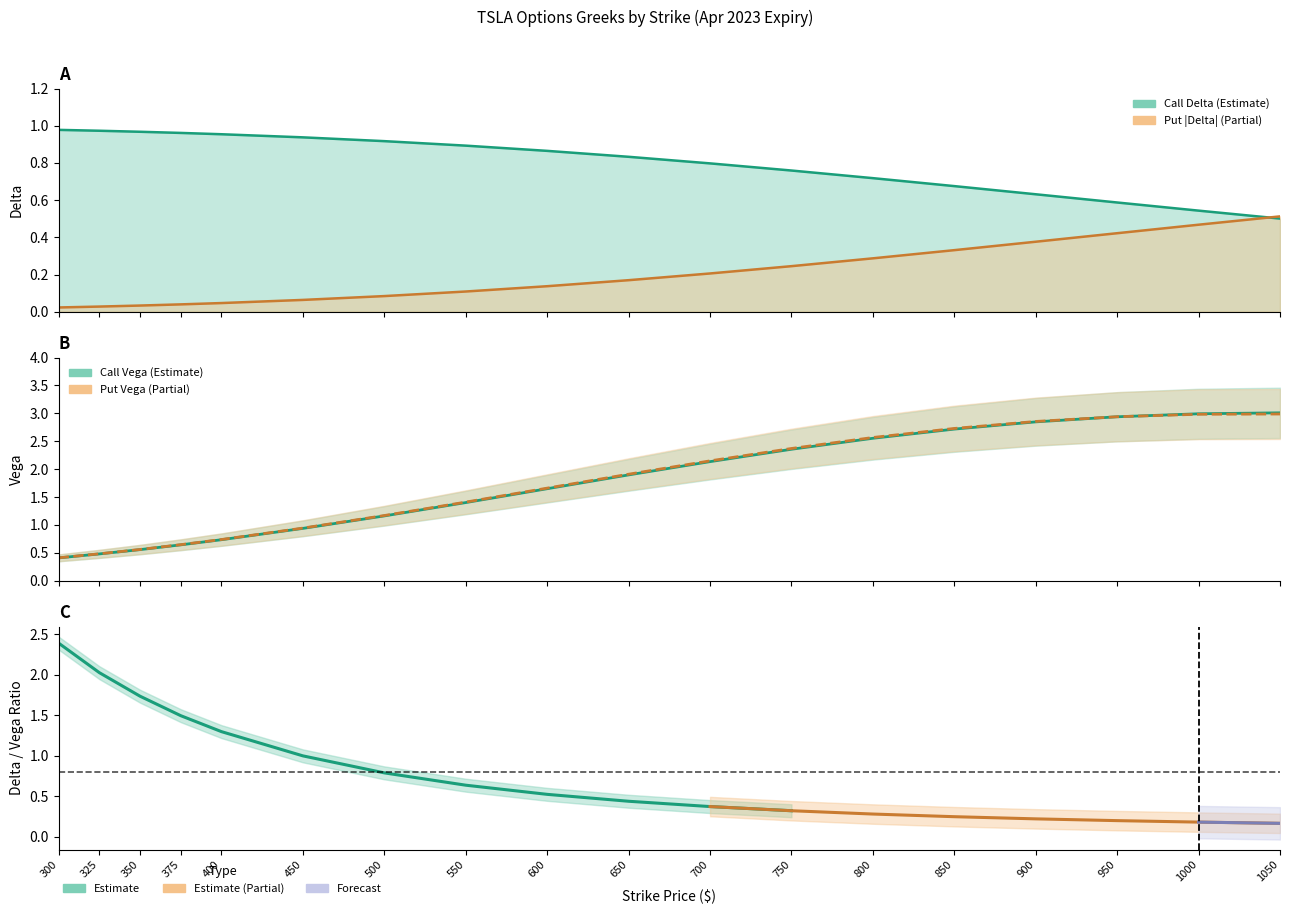

Reading left to right, what are all the values shown in this chart?

call_delta: 1.0	1.0	1.0	1.0	1.0	0.9	0.9	0.9	0.9	0.8	0.8	0.8	0.7	0.7	0.6	0.6	0.5	0.5
put_delta: 0.0	0.0	0.0	0.0	0.0	0.1	0.1	0.1	0.1	0.2	0.2	0.2	0.3	0.3	0.4	0.4	0.5	0.5
call_vega: 0.4	0.5	0.6	0.6	0.7	0.9	1.2	1.4	1.6	1.9	2.1	2.4	2.6	2.7	2.8	2.9	3.0	3.0
put_vega: 0.4	0.5	0.6	0.6	0.7	0.9	1.2	1.4	1.7	1.9	2.1	2.4	2.6	2.7	2.9	2.9	3.0	3.0